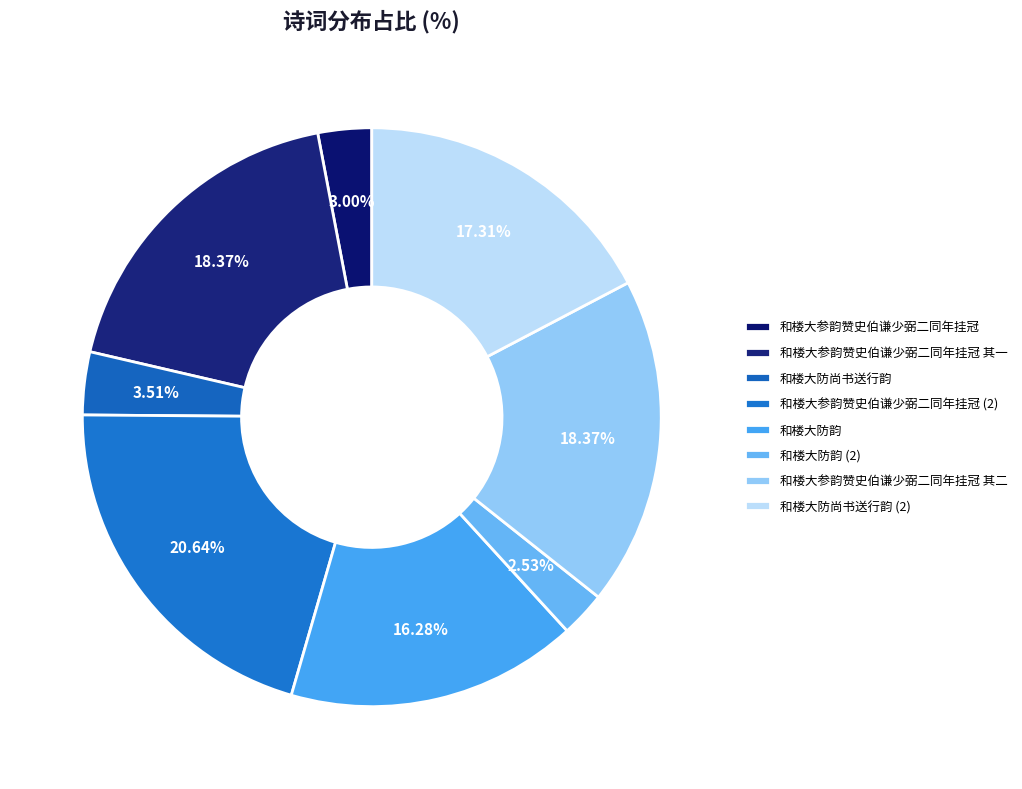

How many slices are in this pie chart?

8